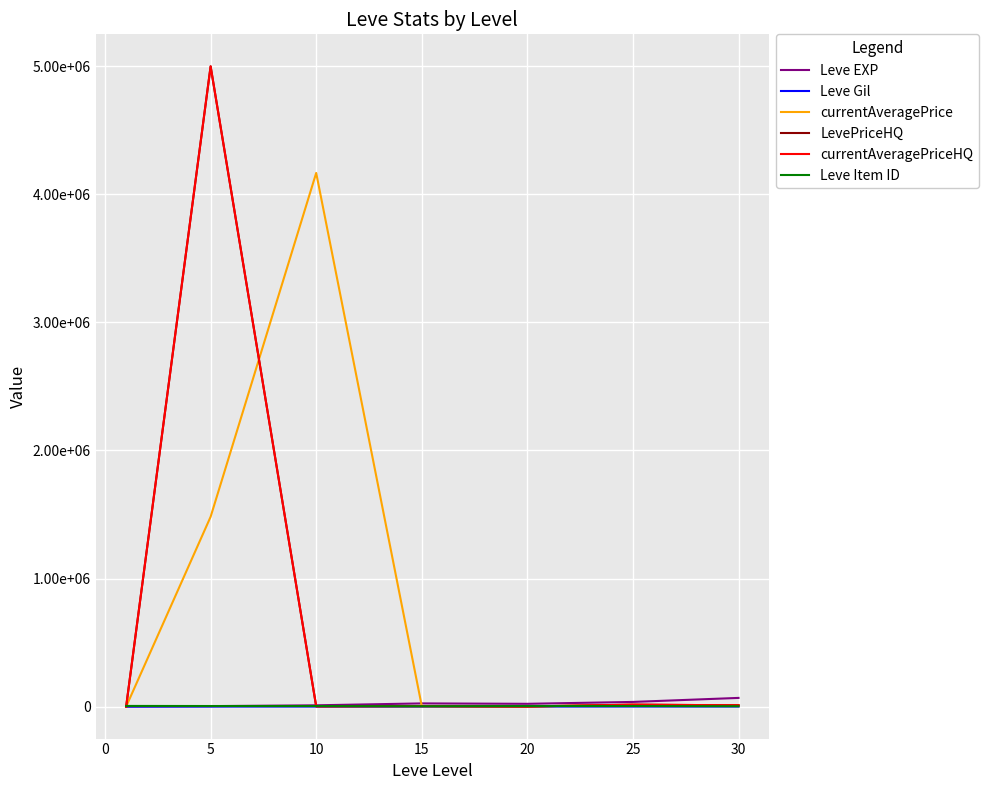

Does the chart display data point markers on the line(s)?

No